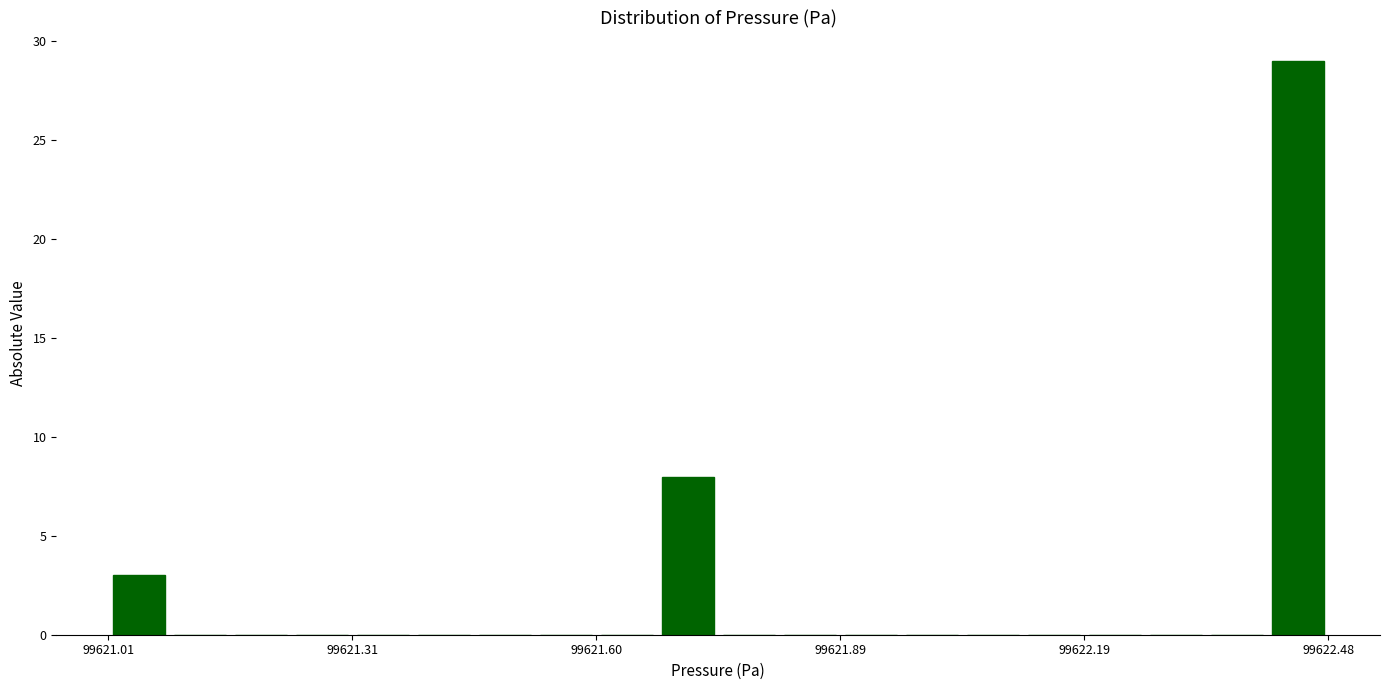

Read against the x-axis, roughly where is the centre of the tallest bar?

99622.45